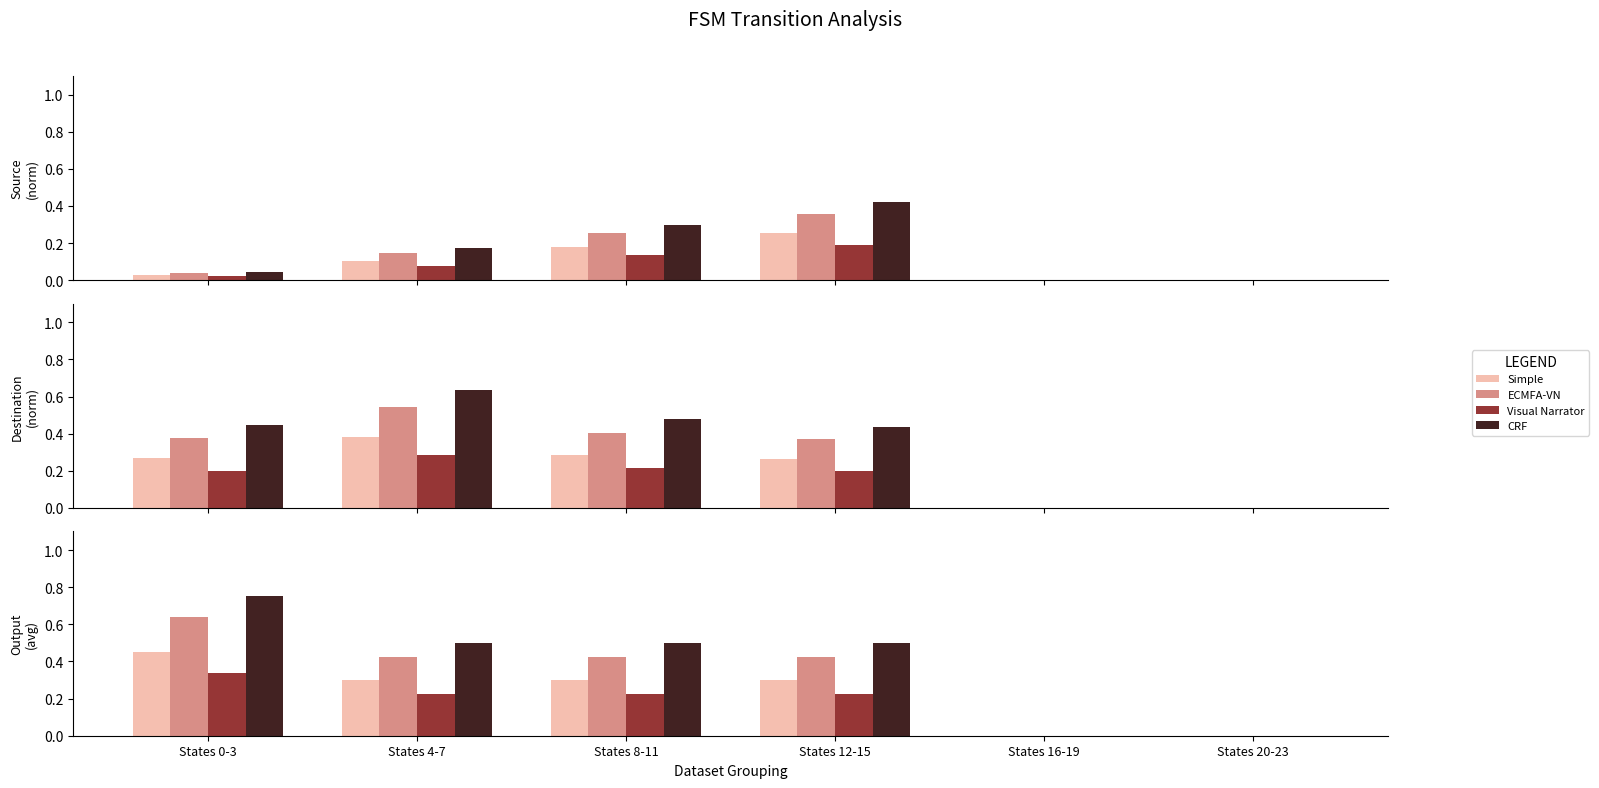

How many bars are there in each group?

4